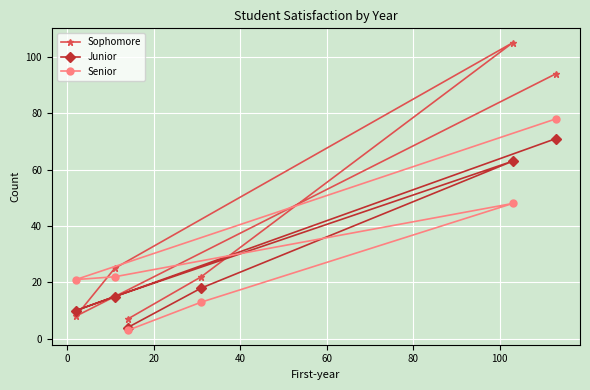

What is the minimum value shown in the chart?

3